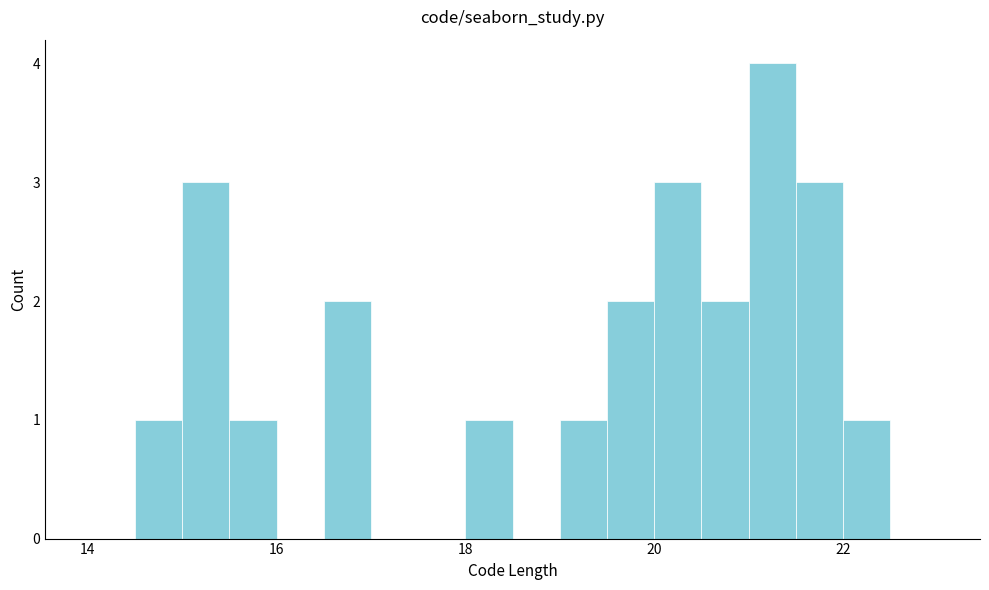

Around what value on the x-axis is the tallest bar? Give the approximate position of its centre, as read against the axis.

21.2